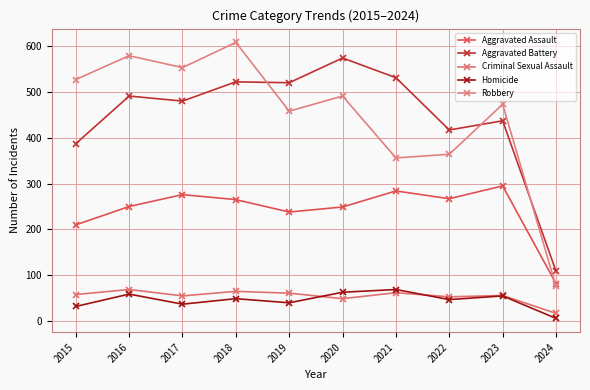

The value of Aggravated Assault at 2018 is 467. True or false?

False